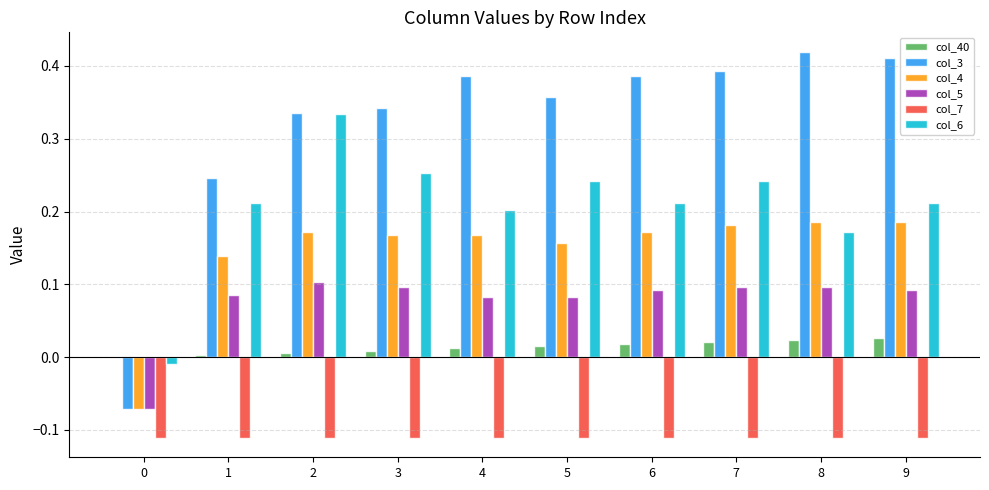

Is the value of col_6 at 4 greater than the value of col_5 at 9?

Yes